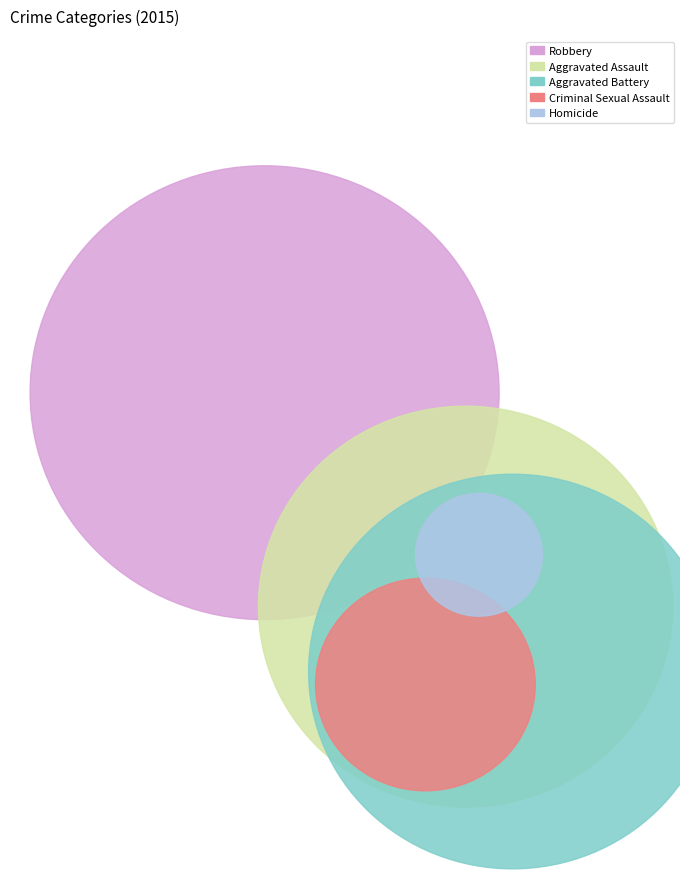

Which category has the biggest portion of the pie?

Robbery